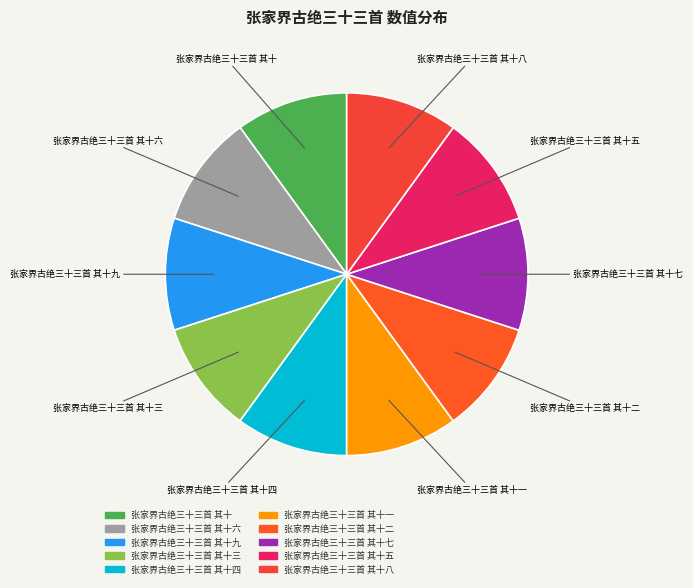

To the nearest percent, what is the average slice percentage?

10%